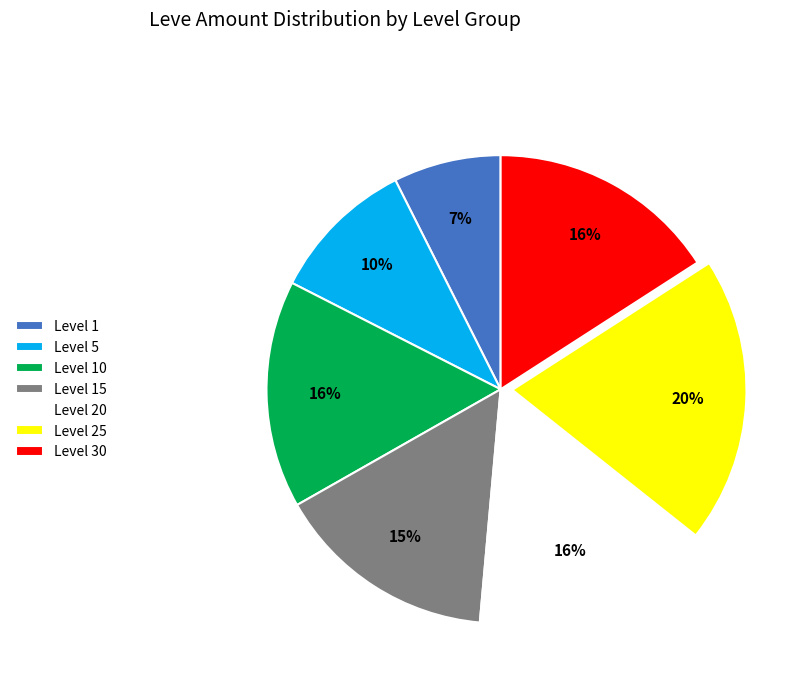

How many segments does this pie chart have?

7